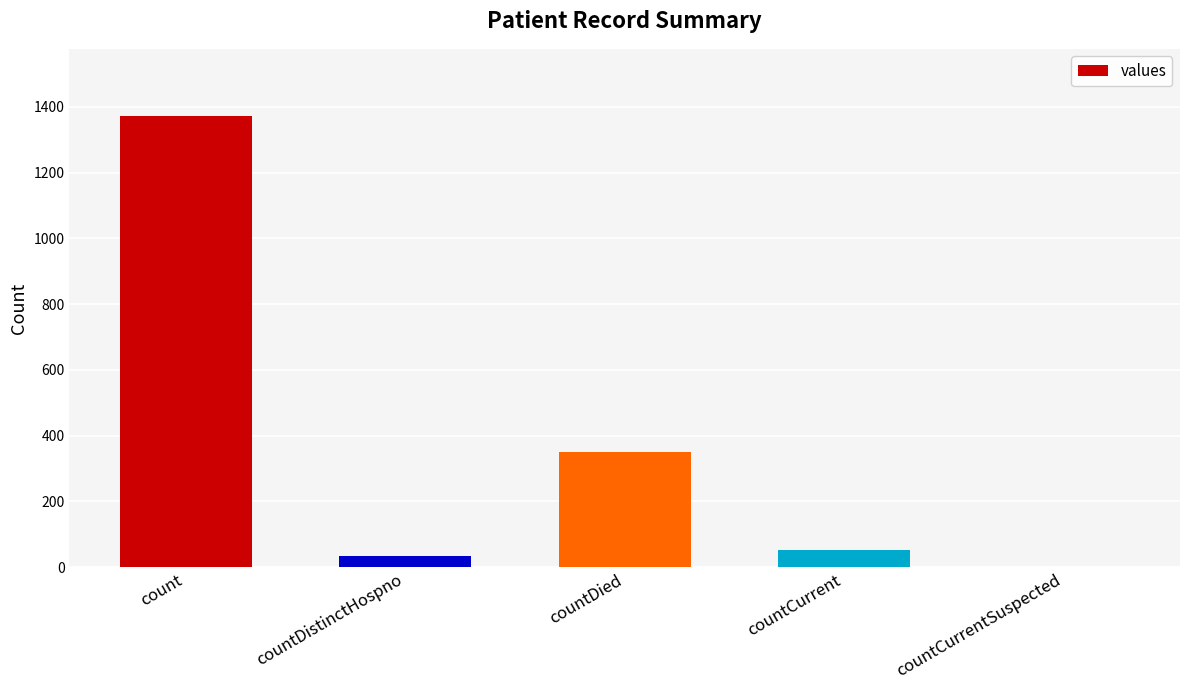

What is the sum of the values at count and countDistinctHospno?

1404